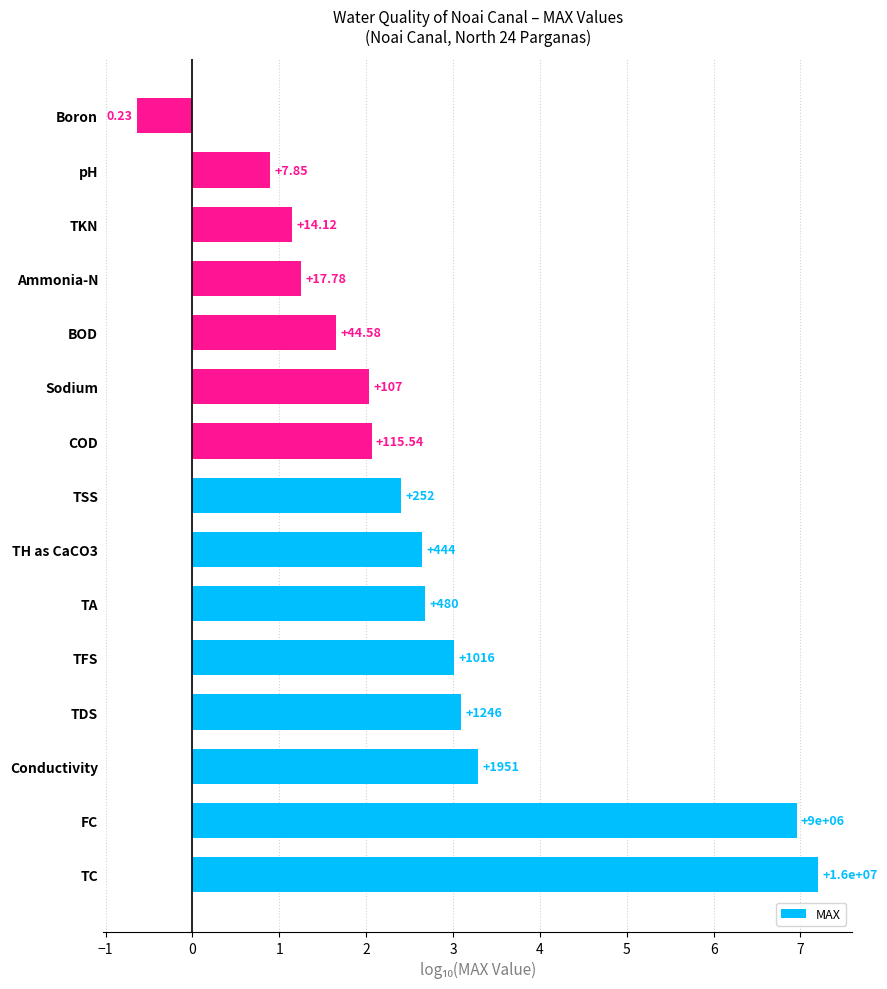

What is the greatest value displayed?

7.2